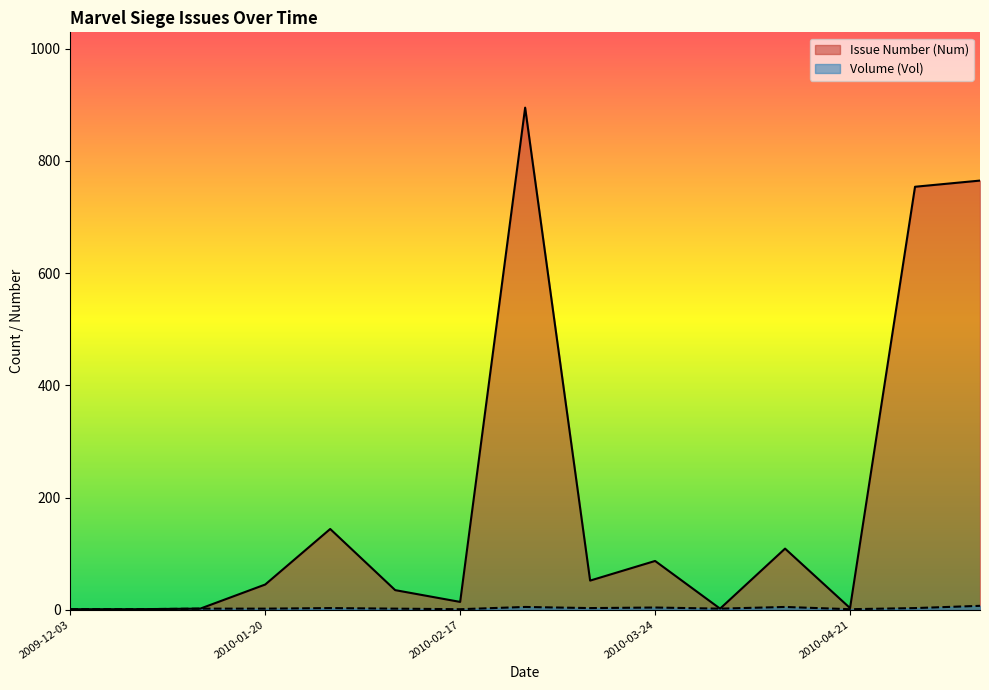

What is the sum of all Issue Number (Num) values?

2909